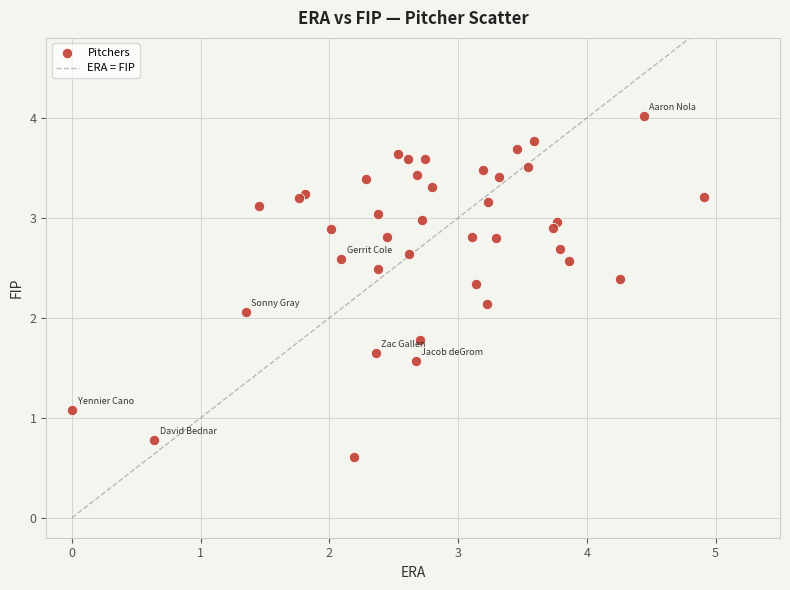

What Y value in the scatter plot is closest to 2?

2.1